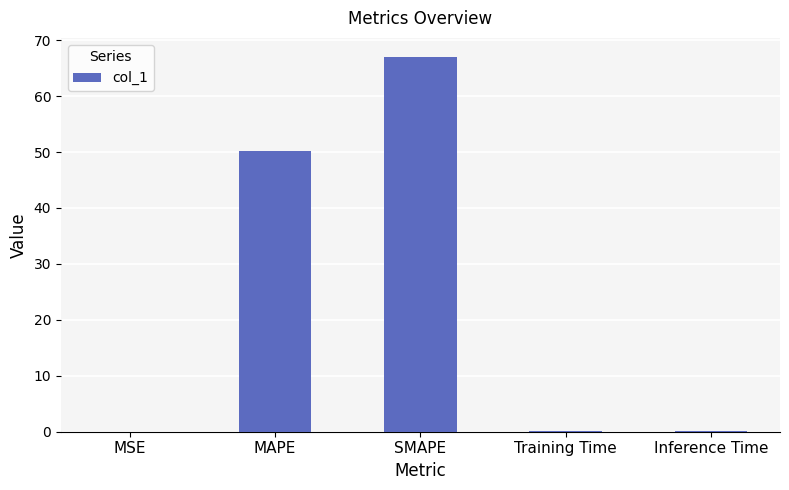

What is the sum of the values at MSE and Training Time?

0.1